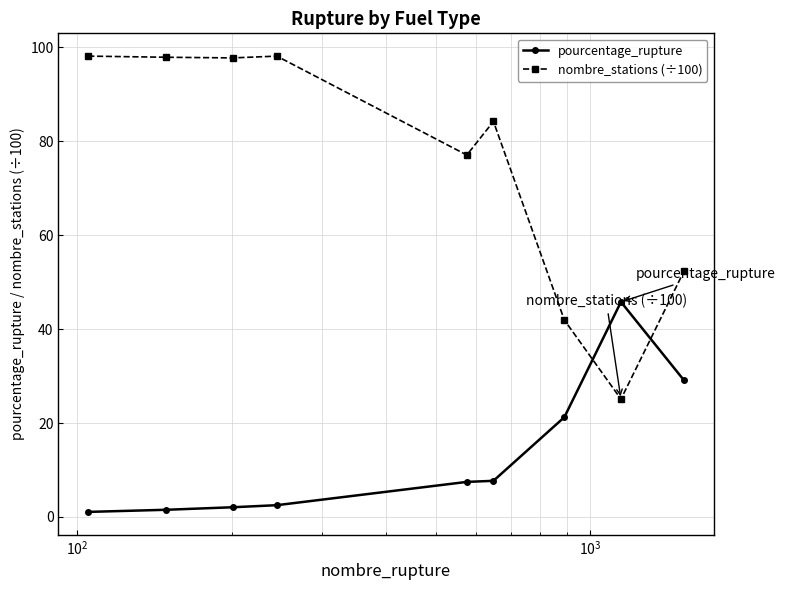

What is the difference between the second highest and second lowest values in the nombre_stations (÷100) series?

56.2